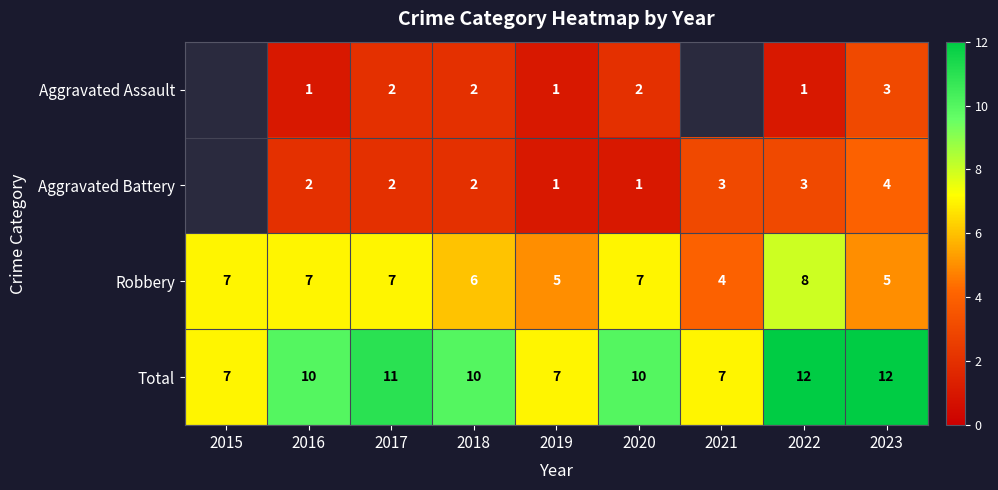

Is it true that Robbery equals 5 at 2019?

True